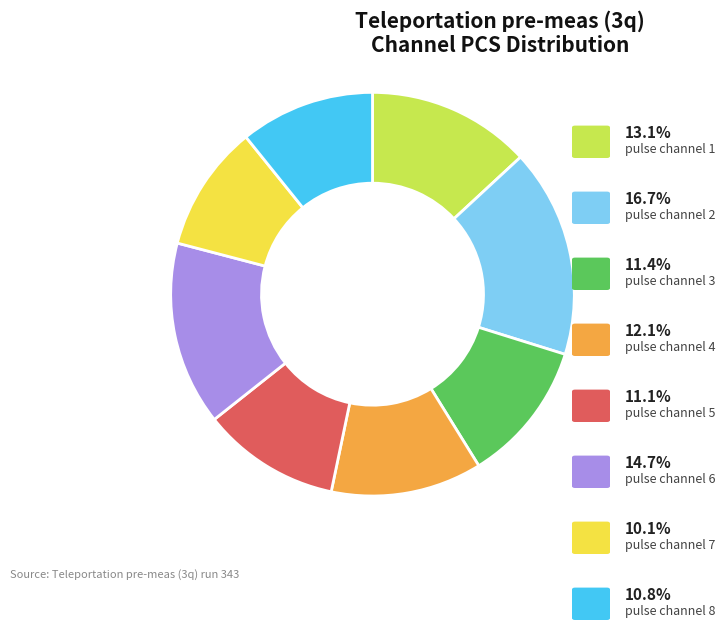

Is there any slice that represents more than half of the pie?

No